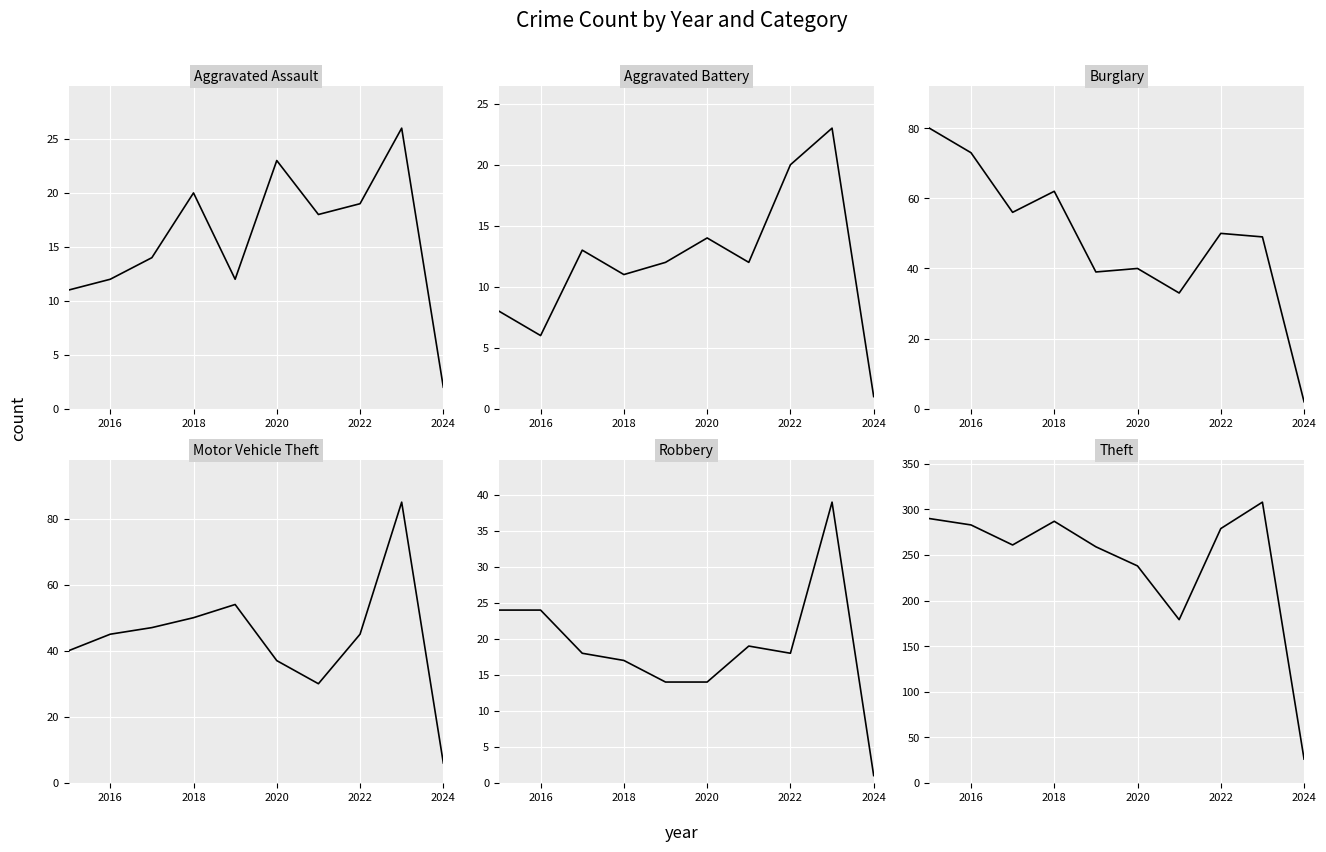

Between 2020 and 2022, which series saw the biggest shift?

Theft